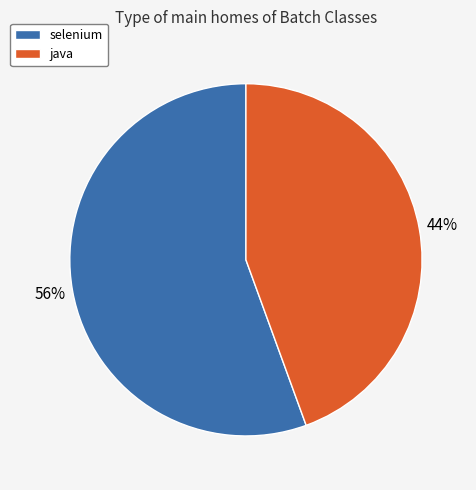

True or false: java accounts for 44% of the total.

True